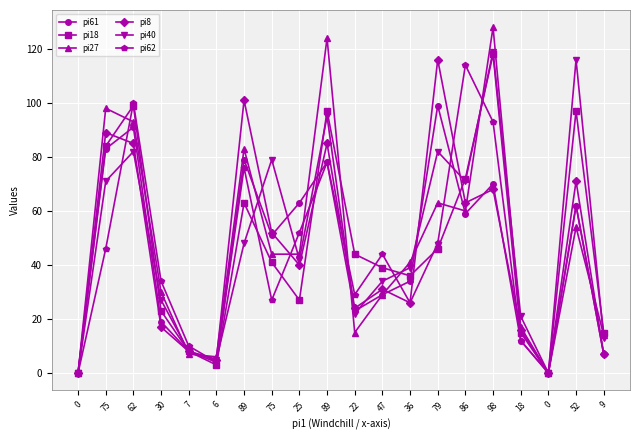

What are all the series names shown in the legend?

pi61, pi18, pi27, pi8, pi40, pi62